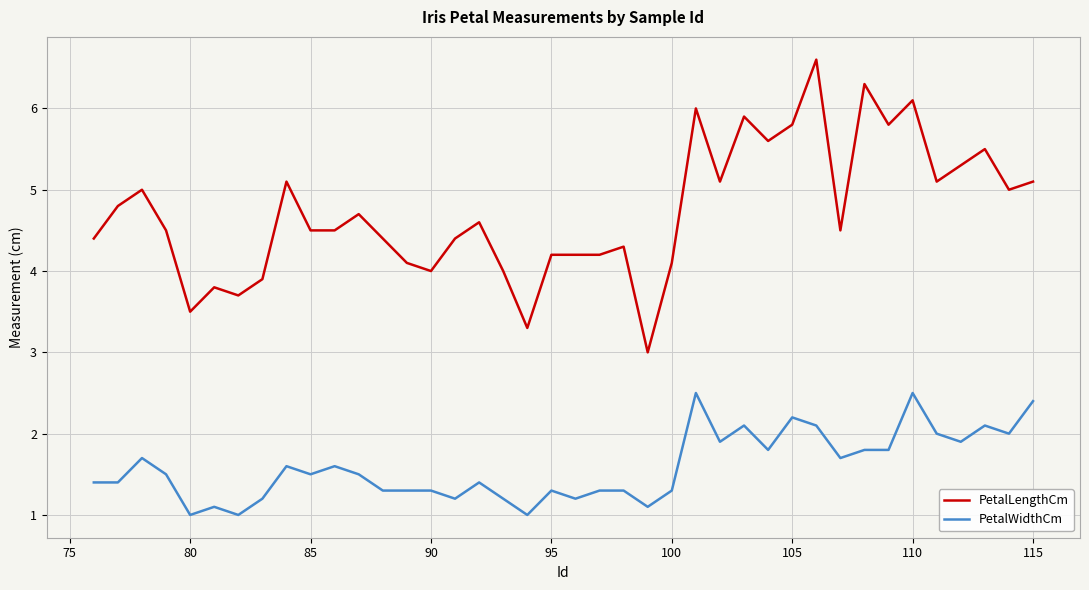

What is the lowest value of the PetalWidthCm series?

1.0